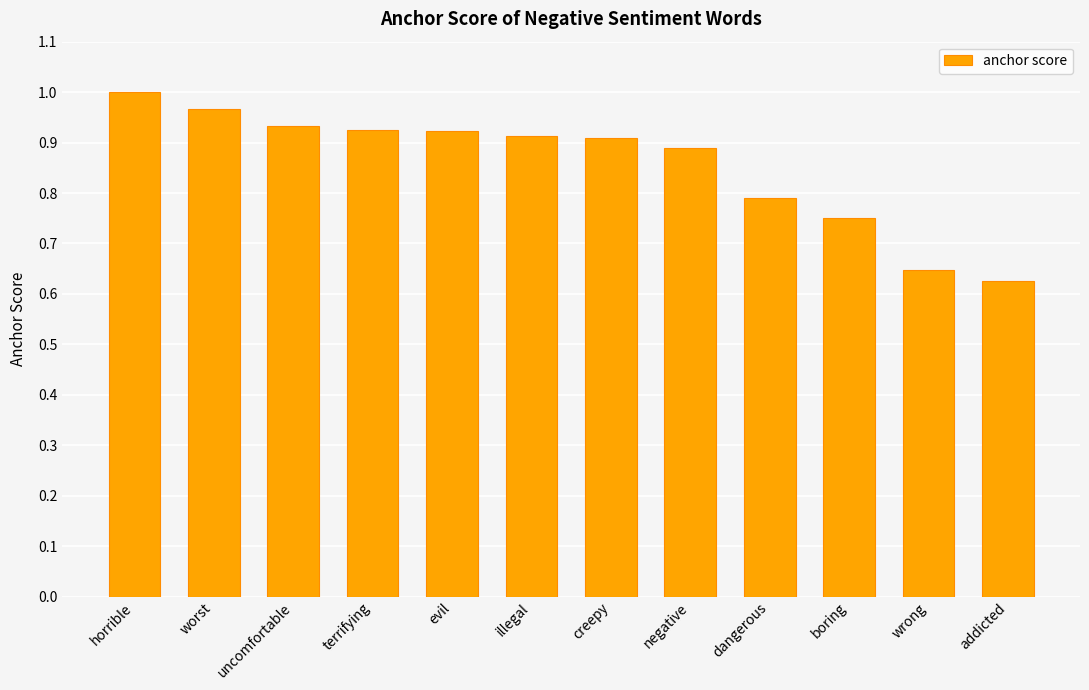

What is the sum of the values at worst and dangerous?

1.8